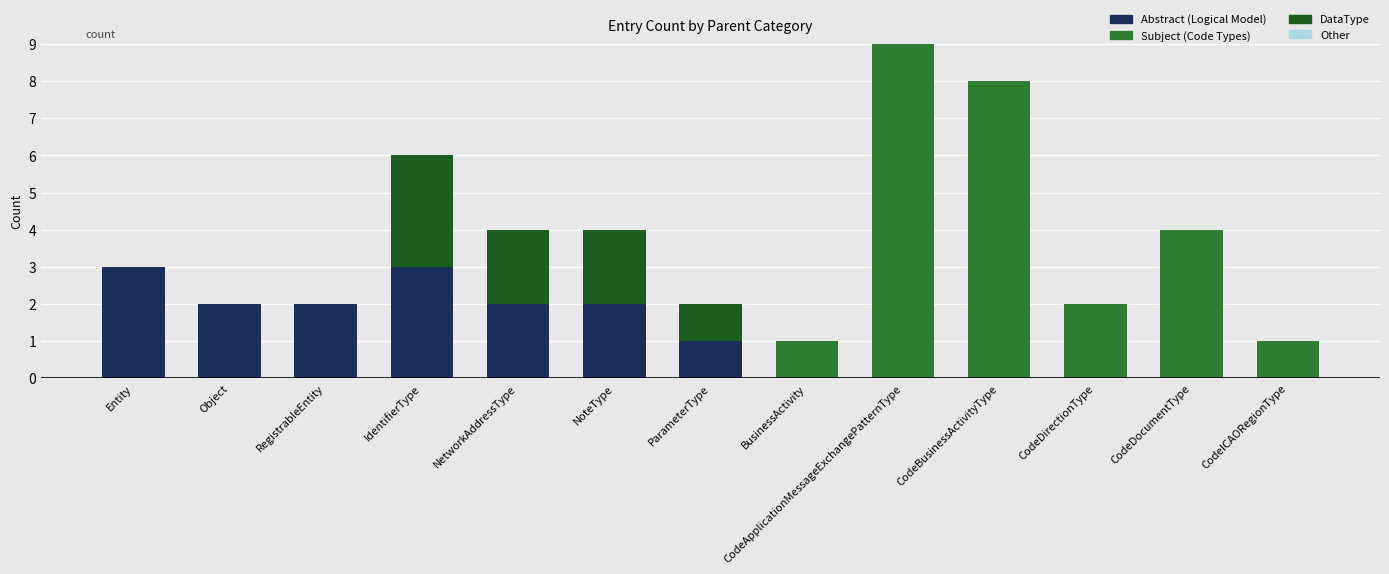

What is the maximum value for Abstract (Logical Model)?

3